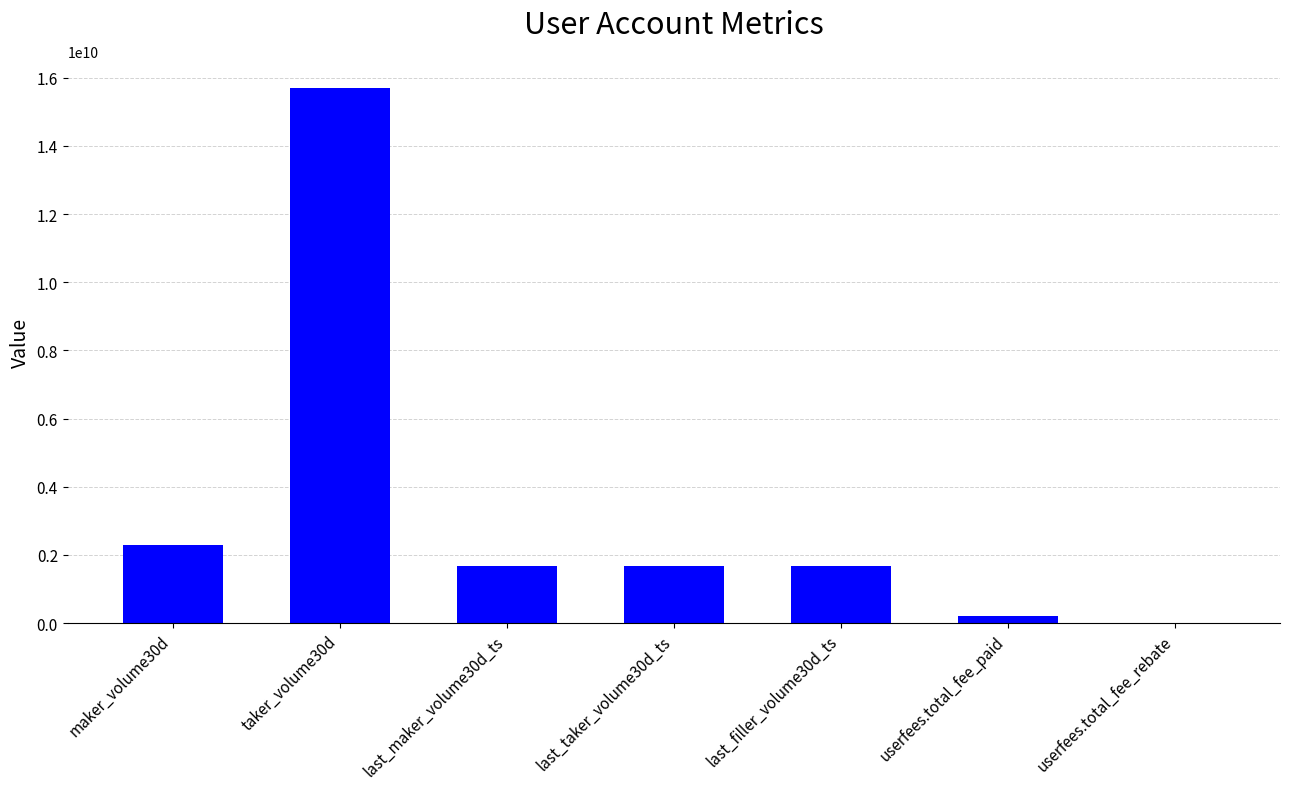

What is the maximum value shown in the chart?

15713466369